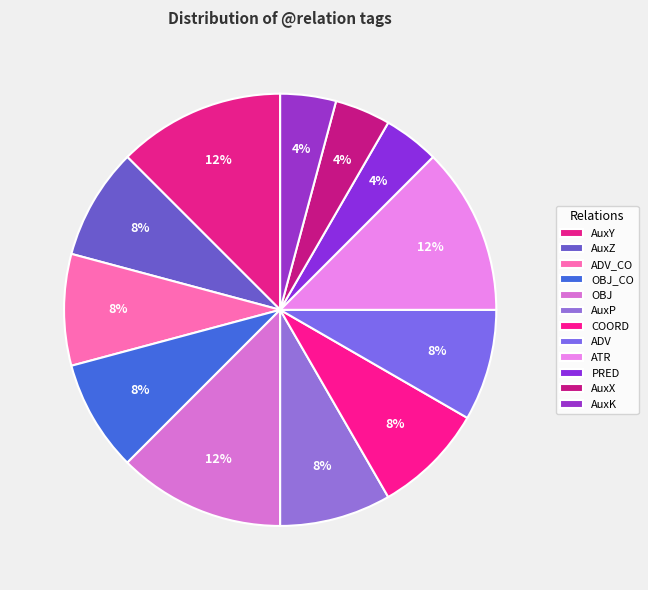

How many segments does this pie chart have?

12